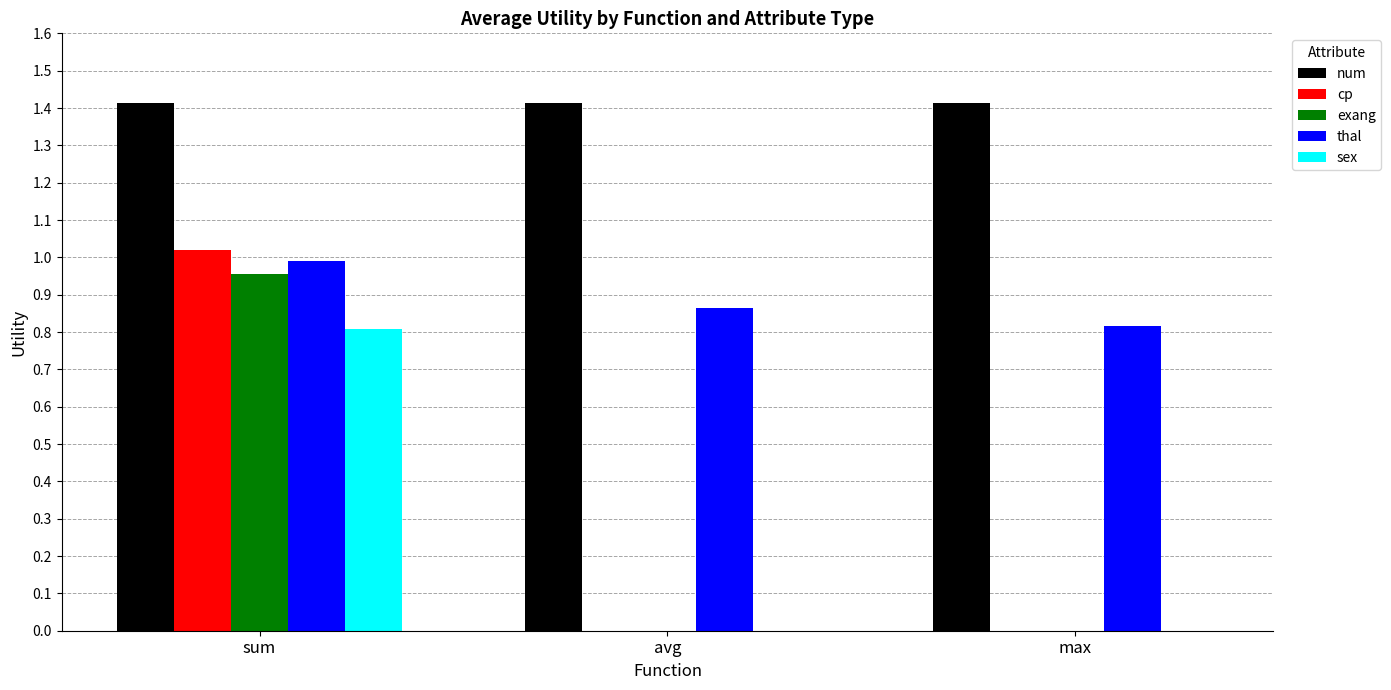

At which label does exang reach its peak?

sum